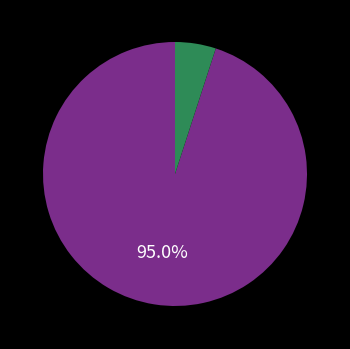

Is there a majority slice in this chart?

Yes